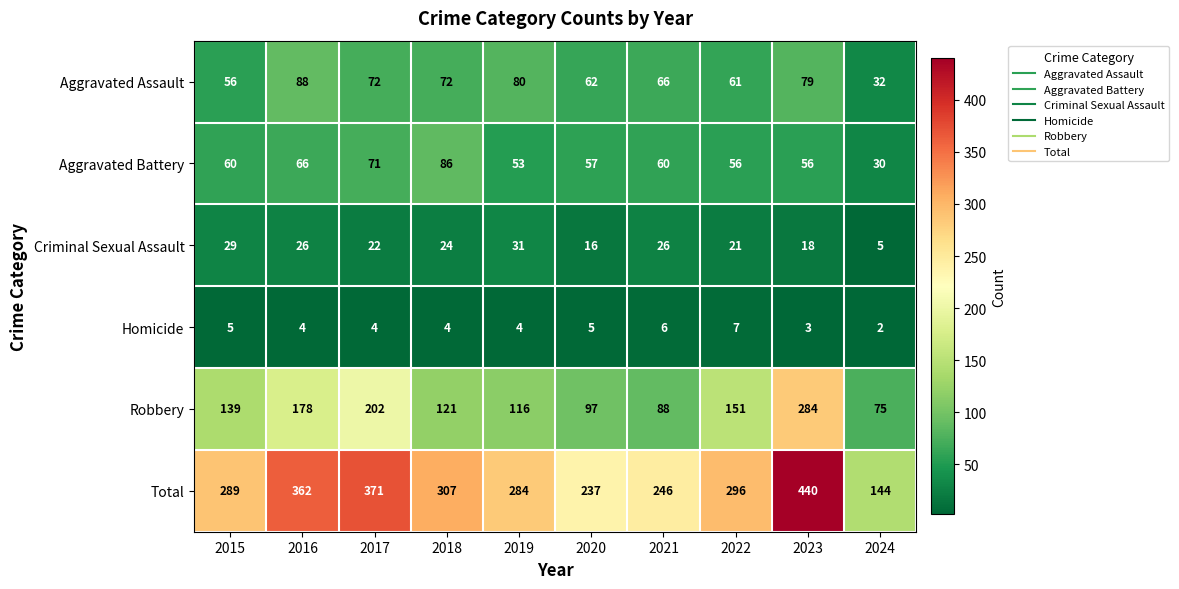

Which series has the largest total across all categories?

Total